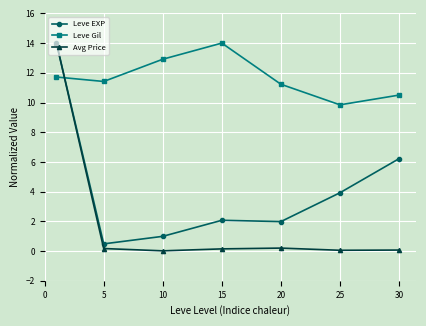

What is the average value of the Avg Price series?

2.1